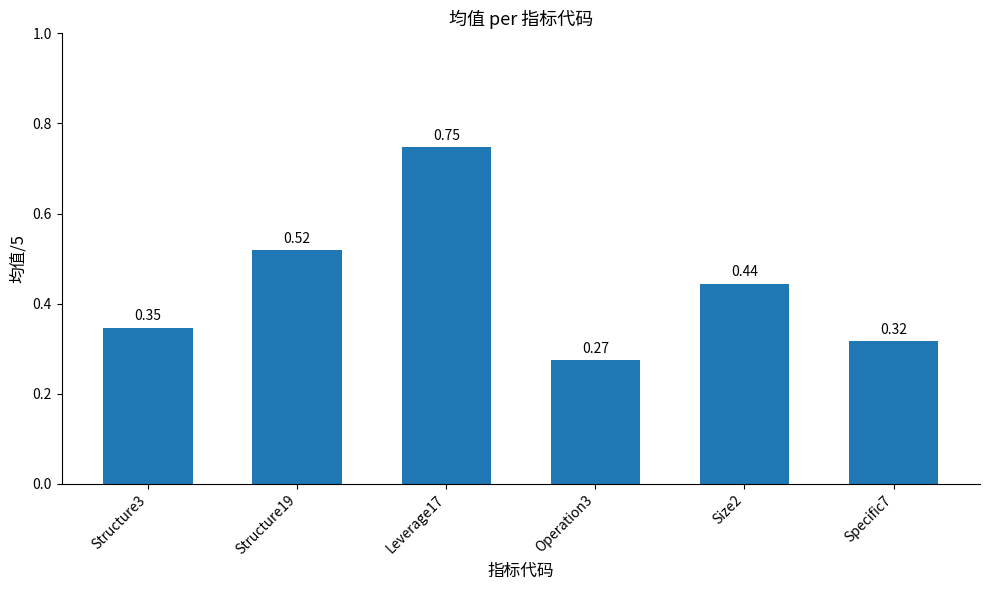

Which has a higher value, Specific7 or Operation3?

Specific7